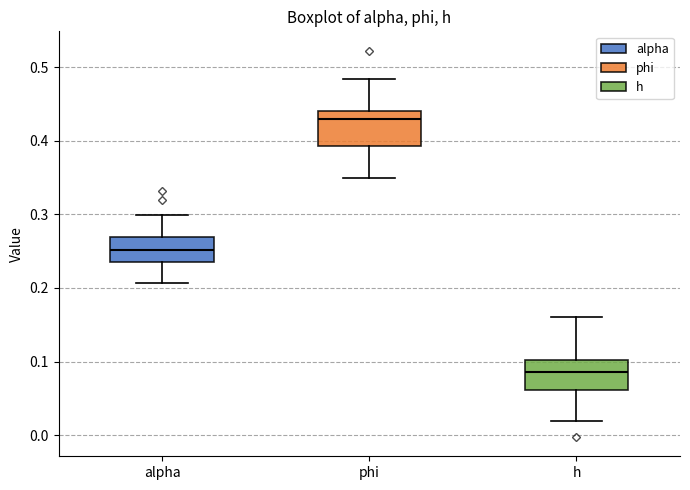

Where is the upper edge of the box for alpha on the y-axis? The values are not printed on the chart, so give them approximately, as read against the axis.

0.27